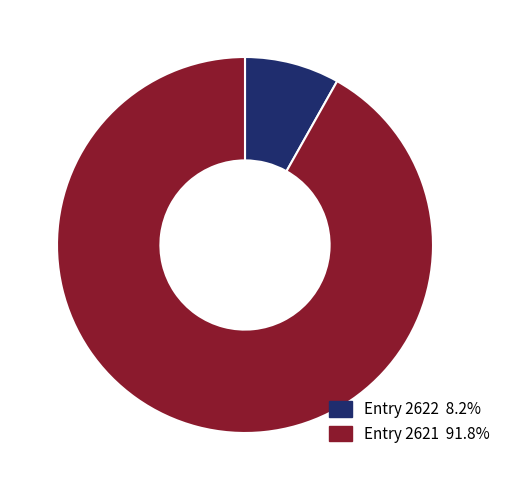

Does any single category account for the majority?

Yes